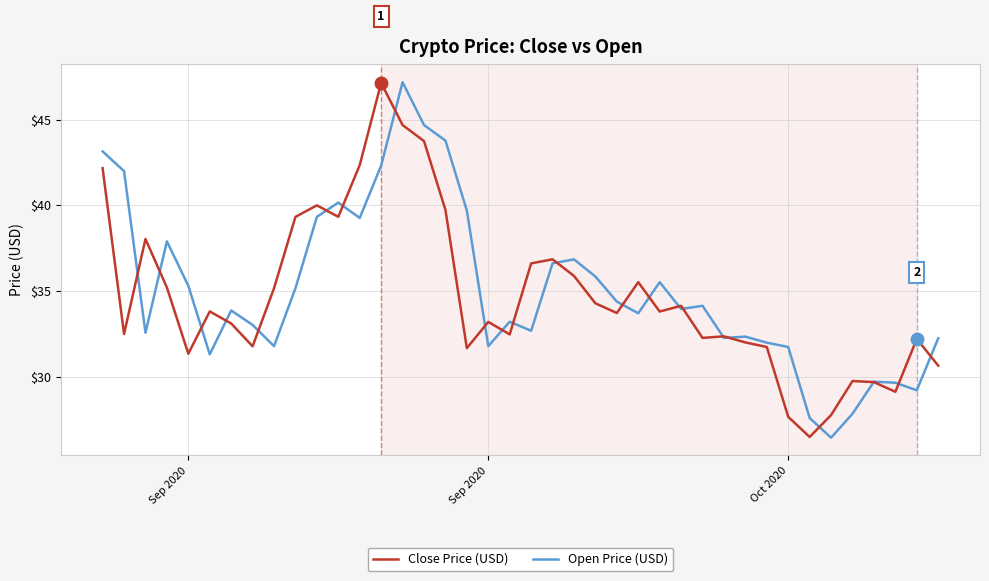

What is the sum of all Close Price (USD) values?

1389.1